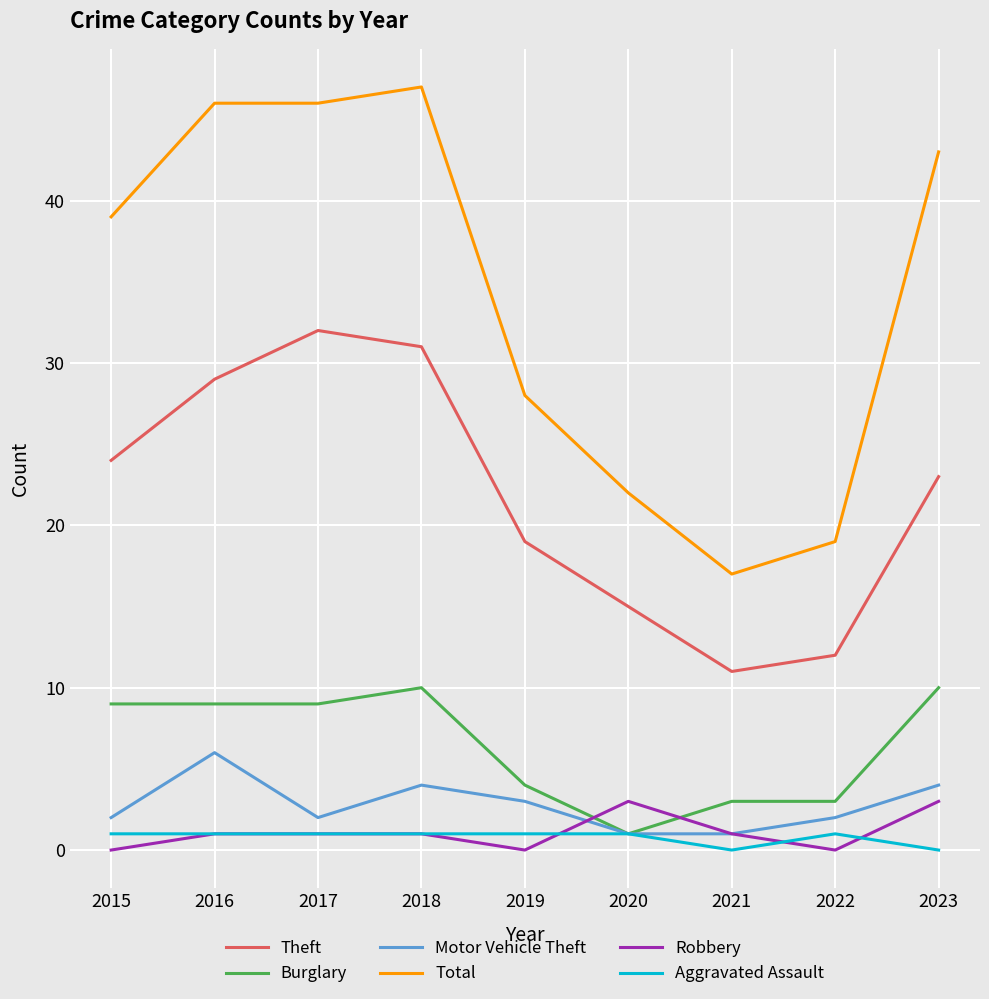

True or false: Robbery and Theft cross at least once.

False